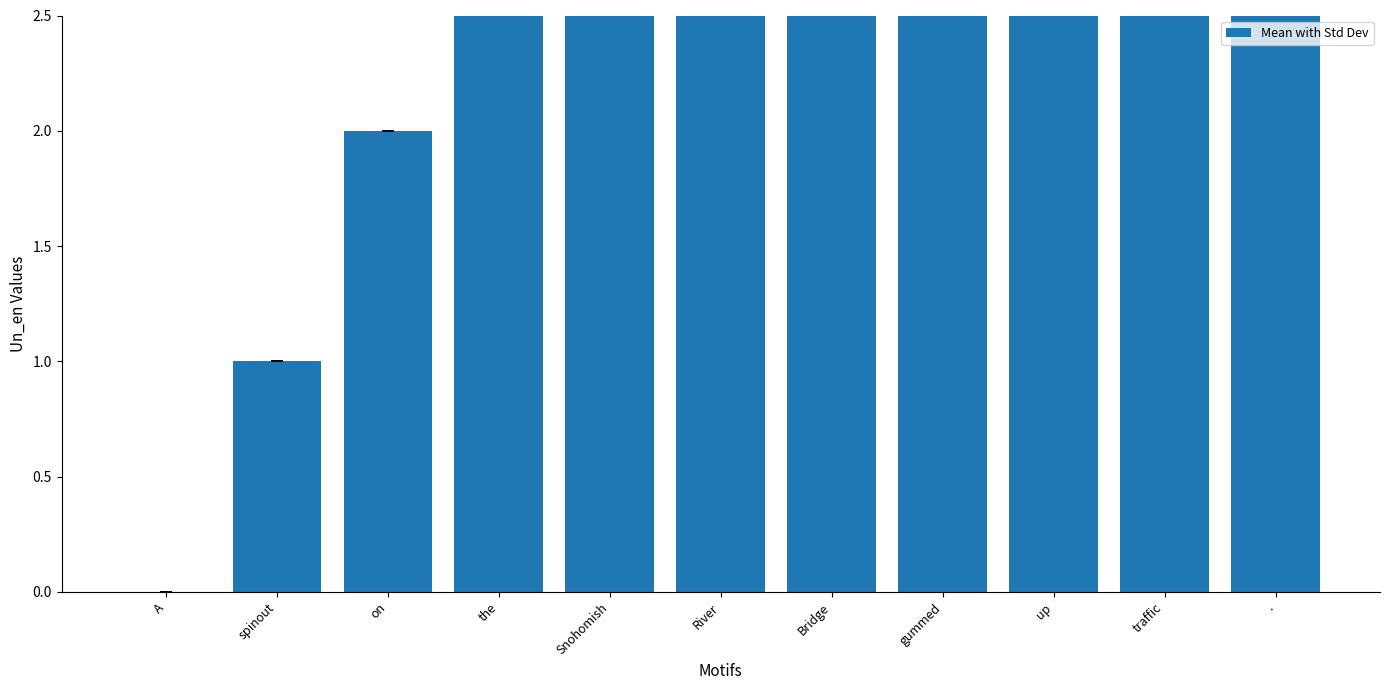

The value at gummed is 7. True or false?

True